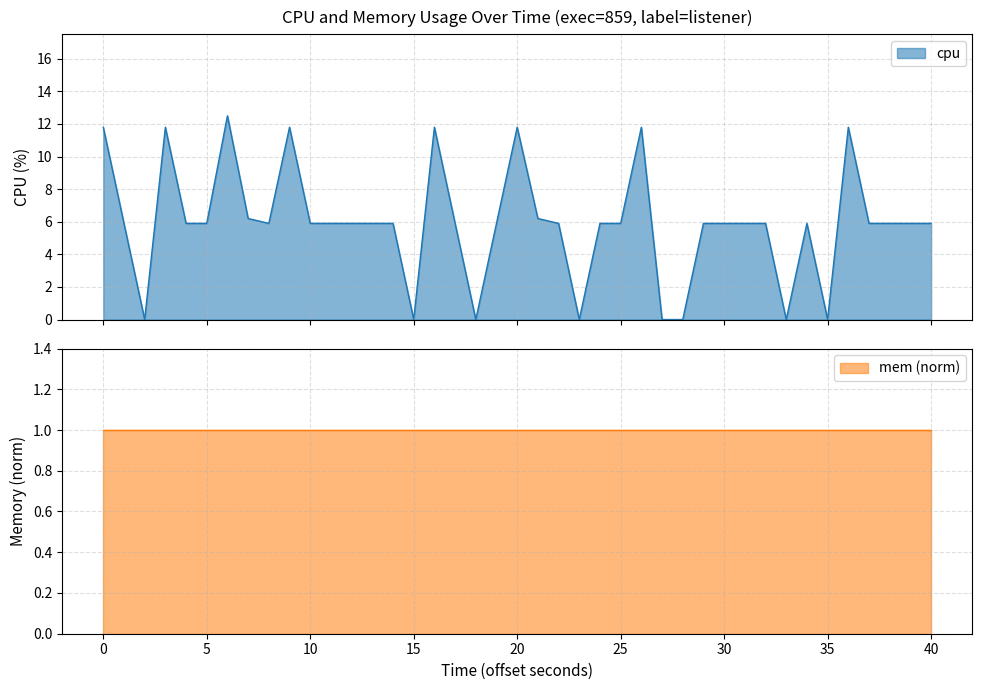

What is the maximum value for cpu?

12.5